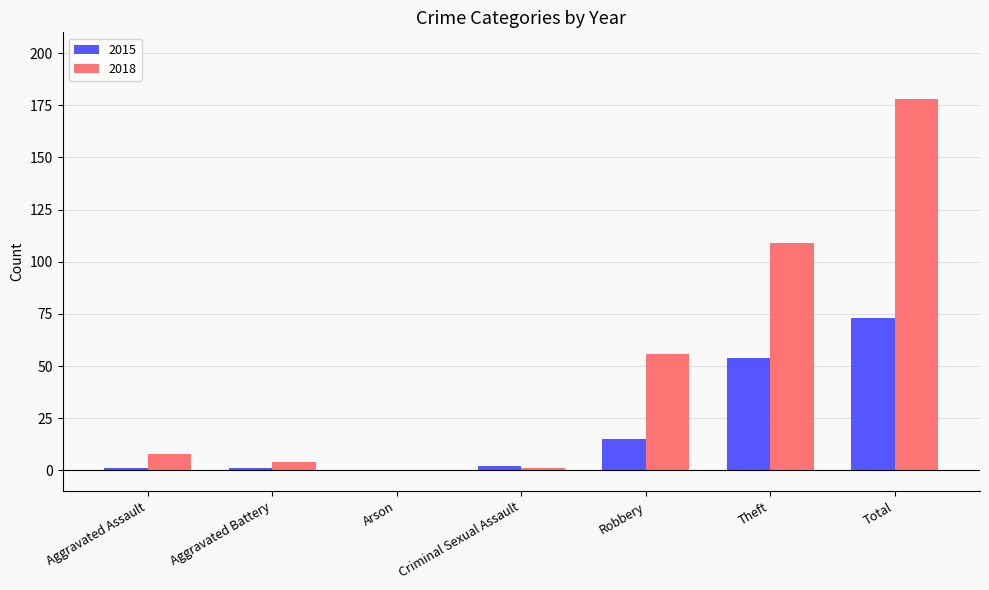

The 2018 series shows 1 at Criminal Sexual Assault. True or false?

True